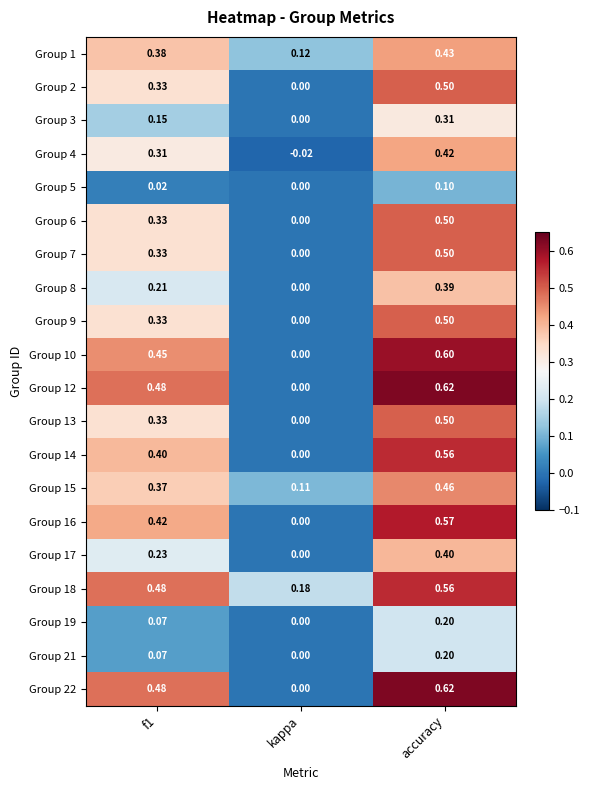

At which label is Group 21 closest to 0?

kappa